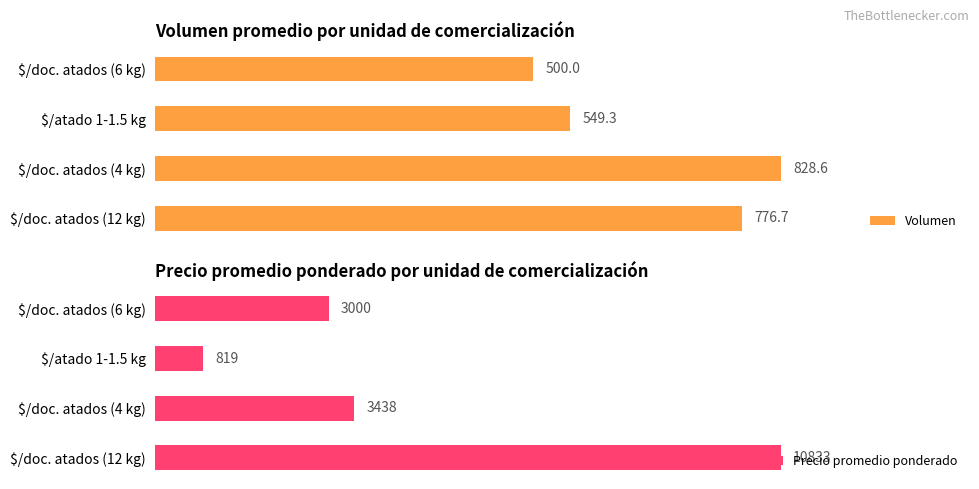

At which label is Precio promedio ponderado closest to 5826?

$/doc. atados (4 kg)